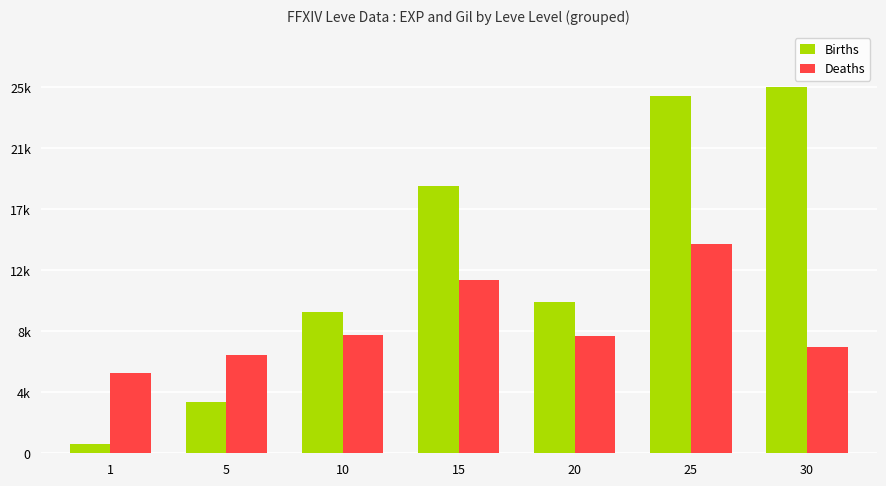

What are all the series names shown in the legend?

Births, Deaths